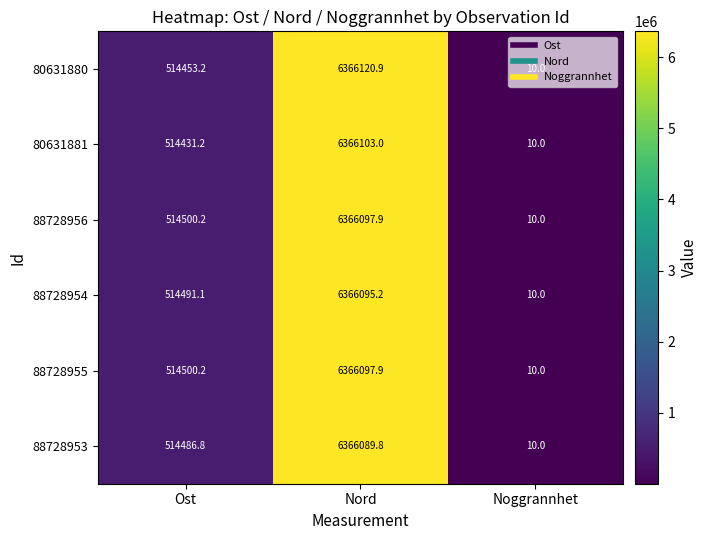

List the labels in order of 88728954 value, largest first.

Nord, Ost, Noggrannhet